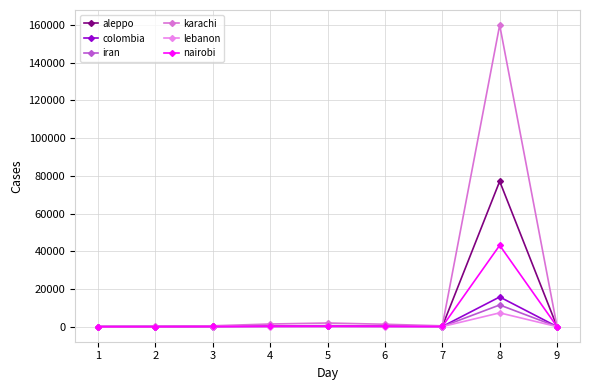

Where is nairobi nearest to the value 21572?

5